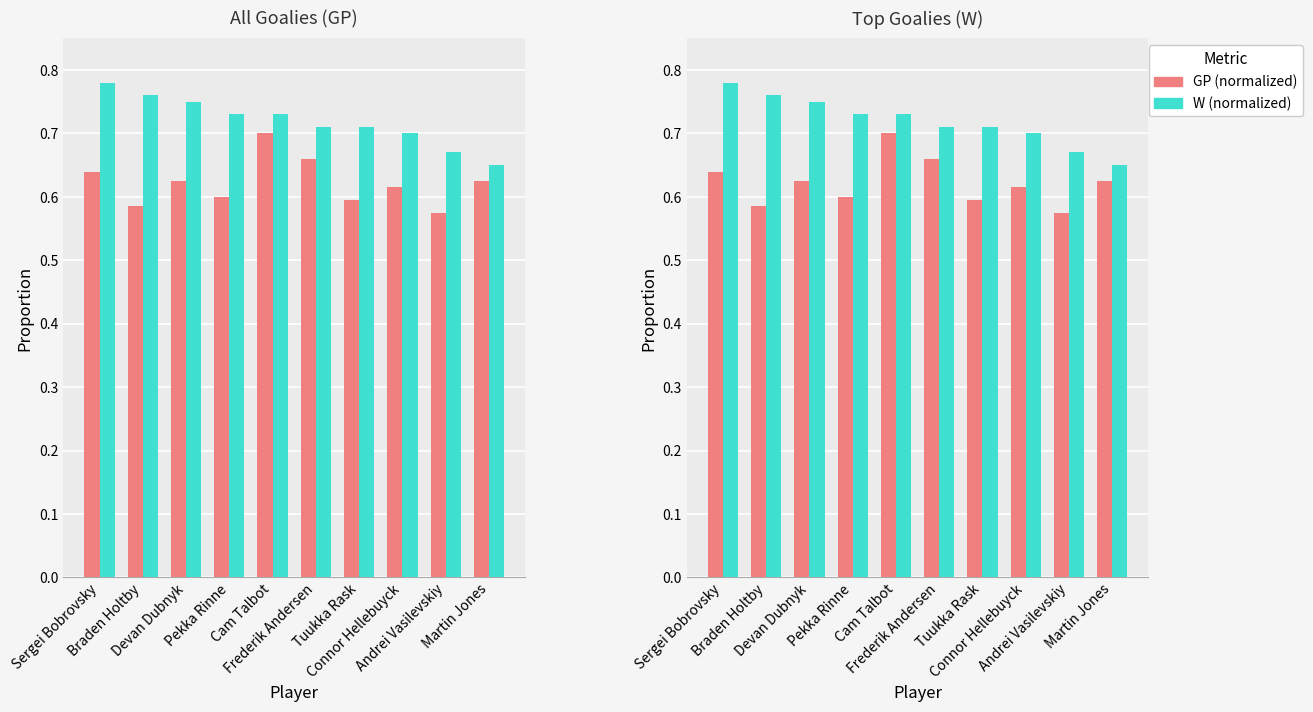

List the series in order of their overall mean, lowest first.

GP, W